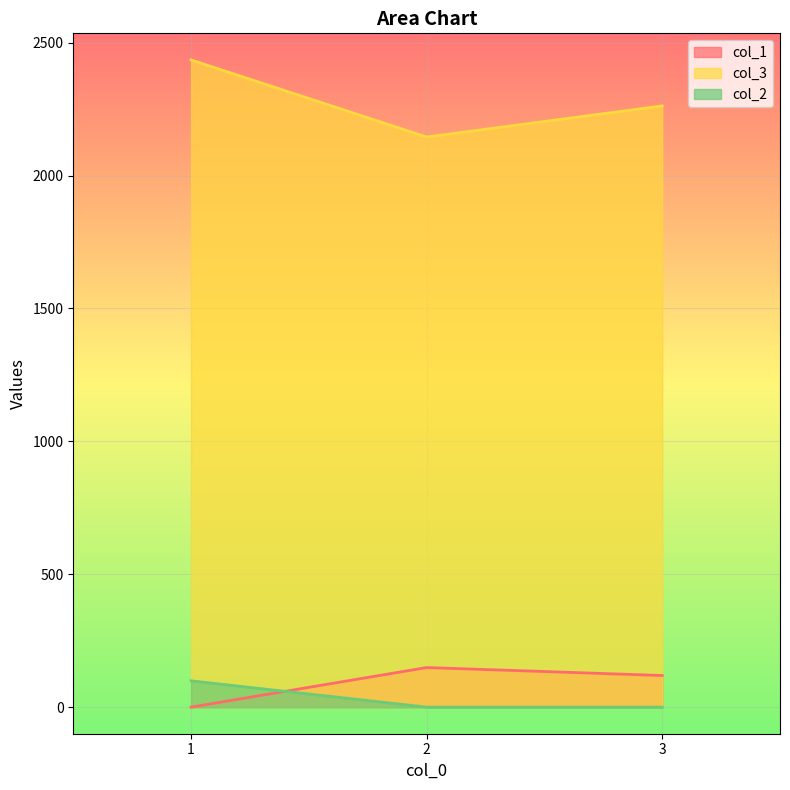

What is the sum of the col_3 values at 2 and 1?

4580